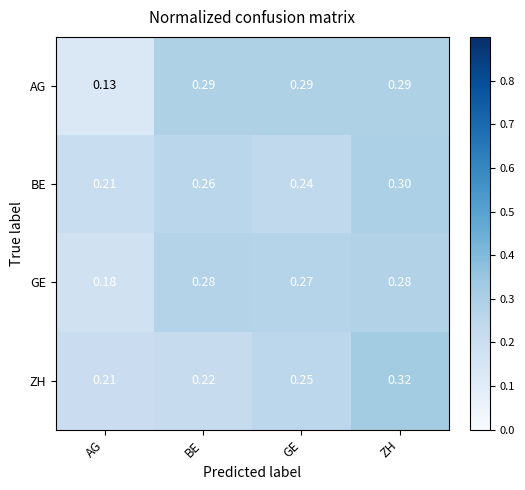

At which label is BE closest to 0?

AG